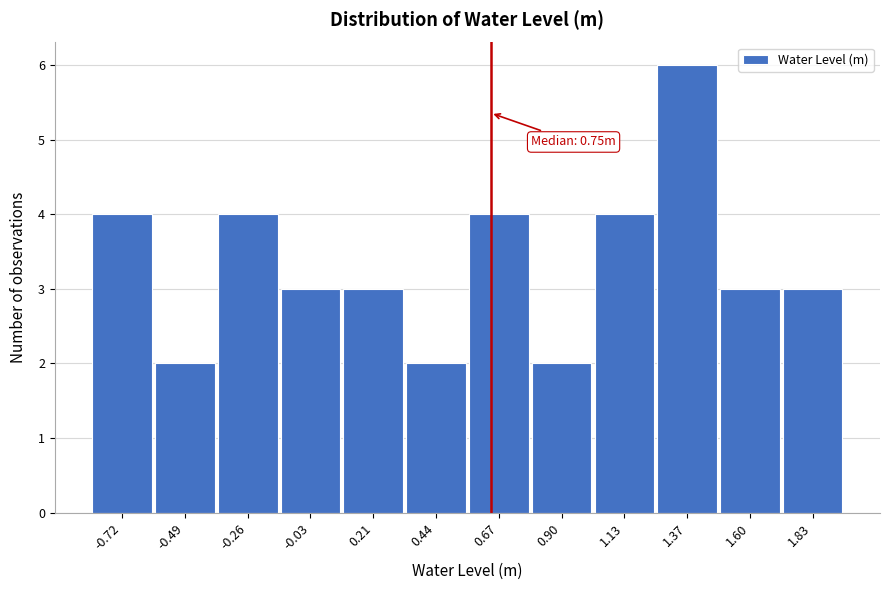

Reading left to right, extract all data points from this chart.

-0.72=4	-0.49=2	-0.26=4	-0.03=3	0.21=3	0.44=2	0.67=4	0.90=2	1.13=4	1.37=6	1.60=3	1.83=3